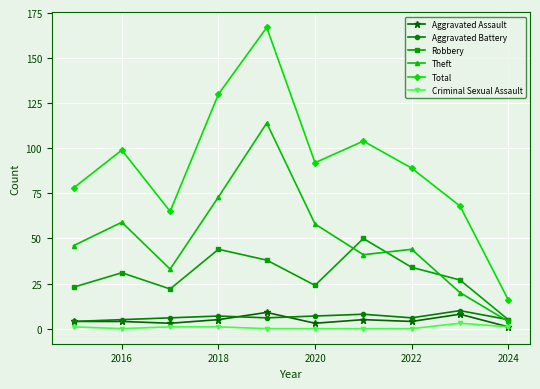

At how many categories does at least one series exceed 128?

2